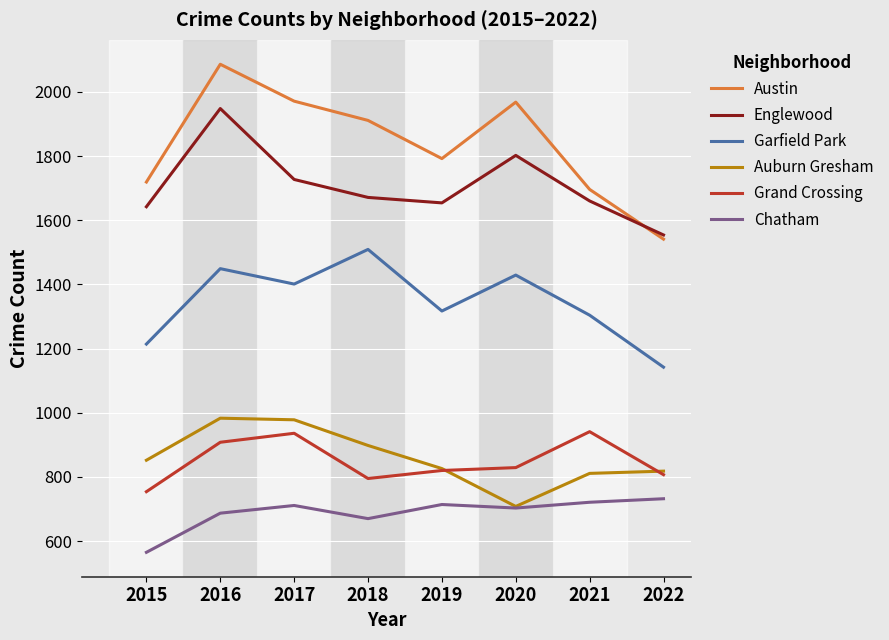

Which label corresponds to the smallest value in the chart?

2015